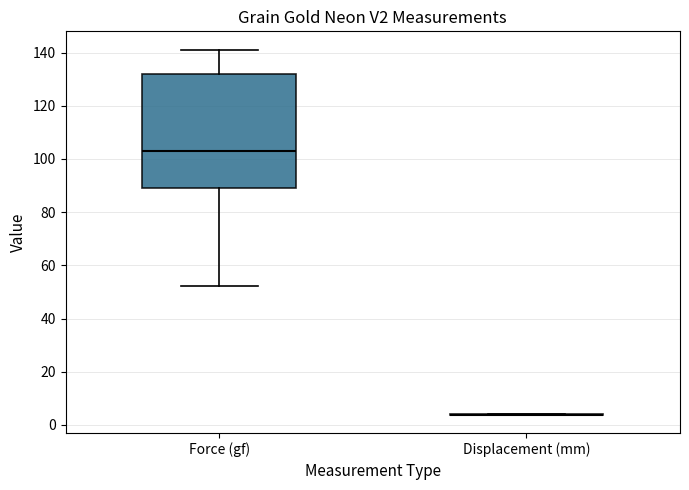

Reading left to right, read every box against the y-axis: the position of its median line, the range the box covers, and the ends of its whiskers. The values are not printed on the chart, so give them approximately, as read against the axis.

Force (gf): median 102, box 88 to 132, whiskers 52 to 142
Displacement (mm): box collapsed to a line at 4, whiskers 4 to 4